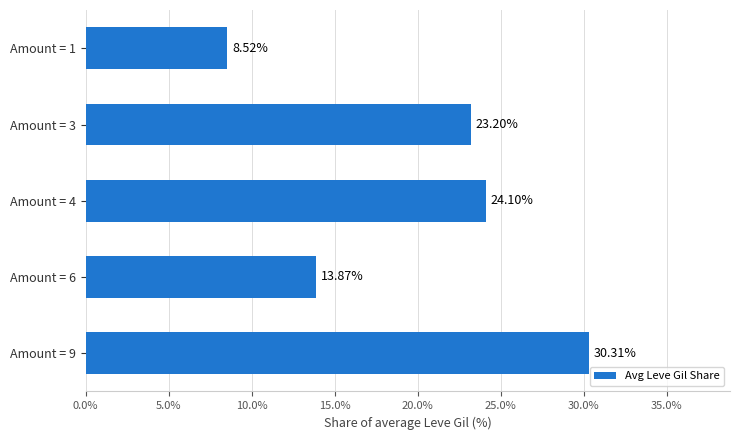

What is the ratio of the value at Amount = 9 to the value at Amount = 6?

2.2